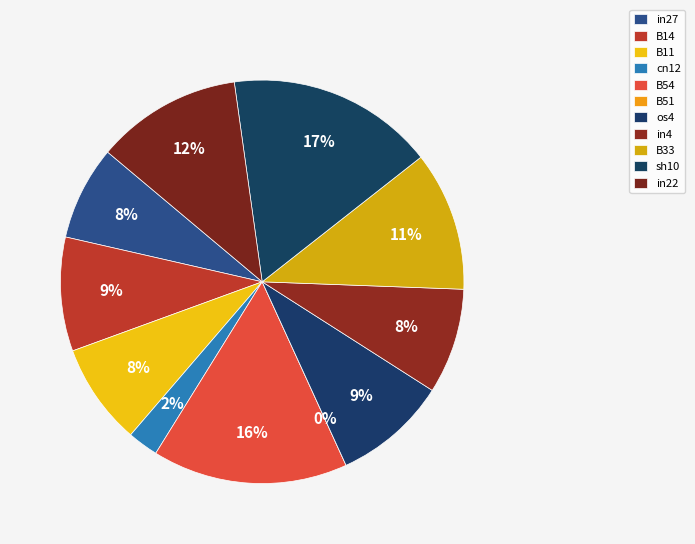

How much of the chart is everything except in22?

88.3%